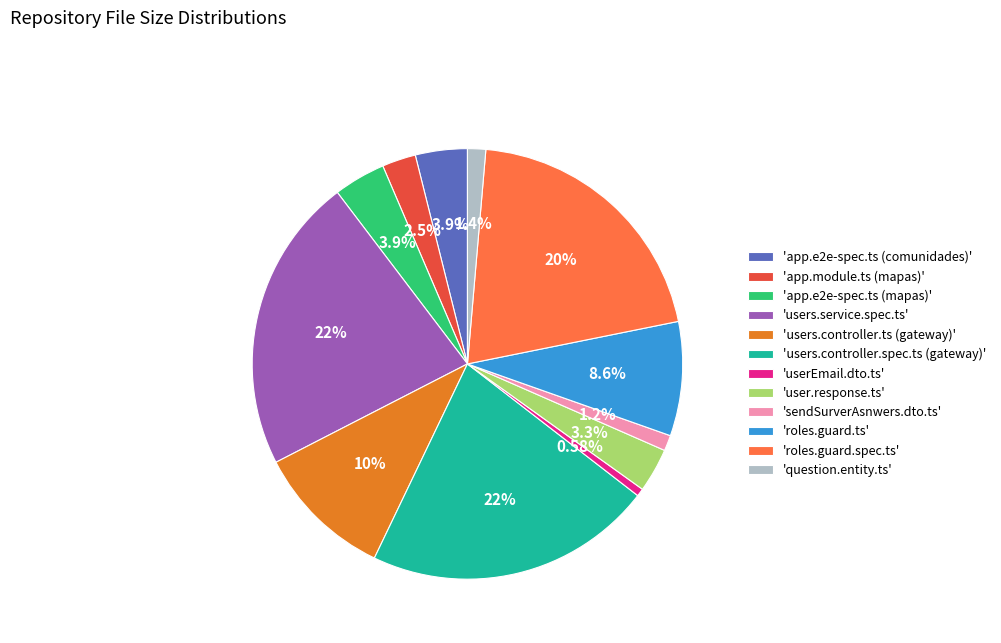

Does any single category account for the majority?

No